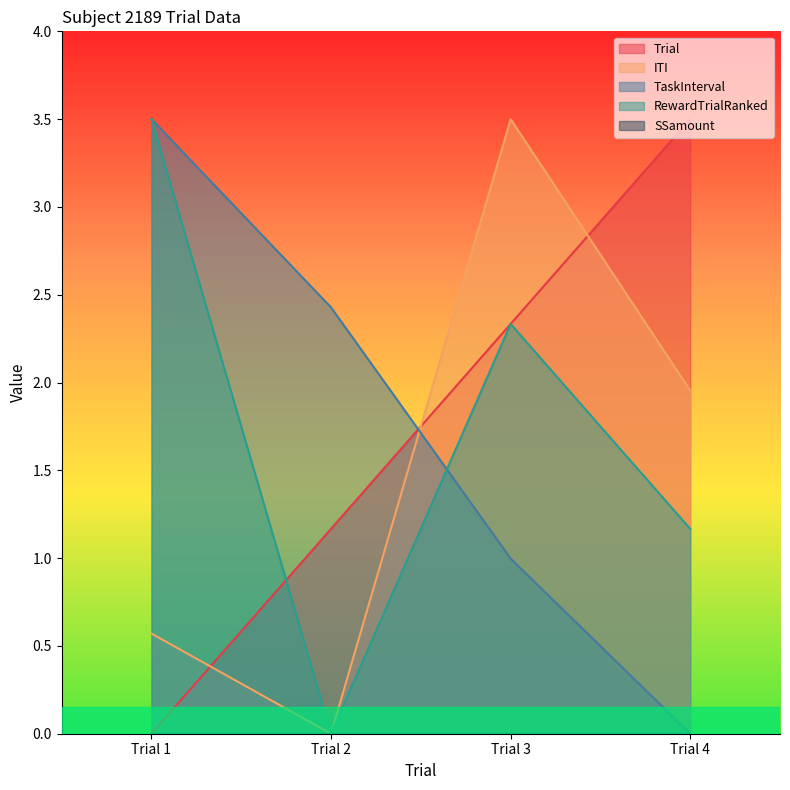

True or false: Trial has a value of 1.2 at Trial 2.

True